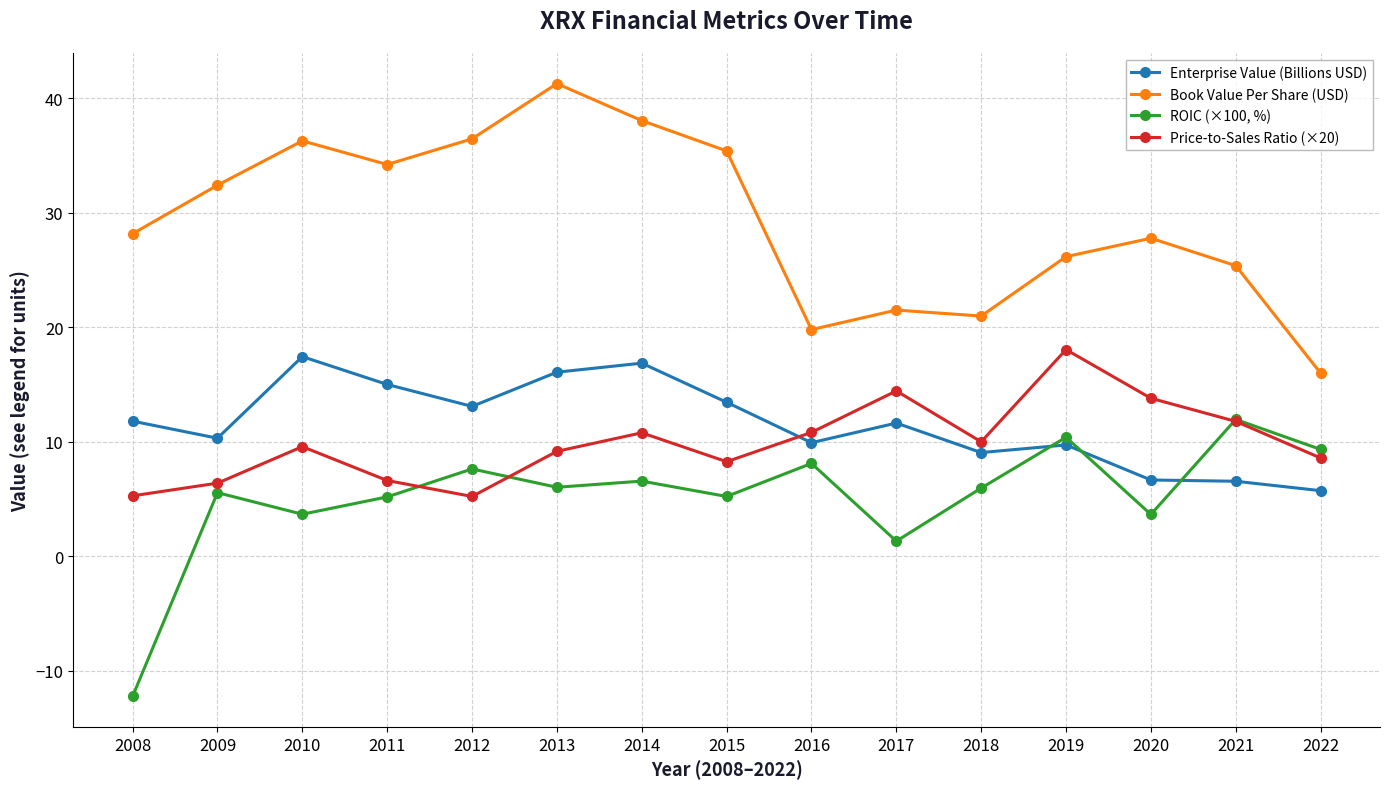

Which series ends up on top after the final intersection of Price-to-Sales Ratio (×20) and ROIC (×100, %)?

ROIC (×100, %)